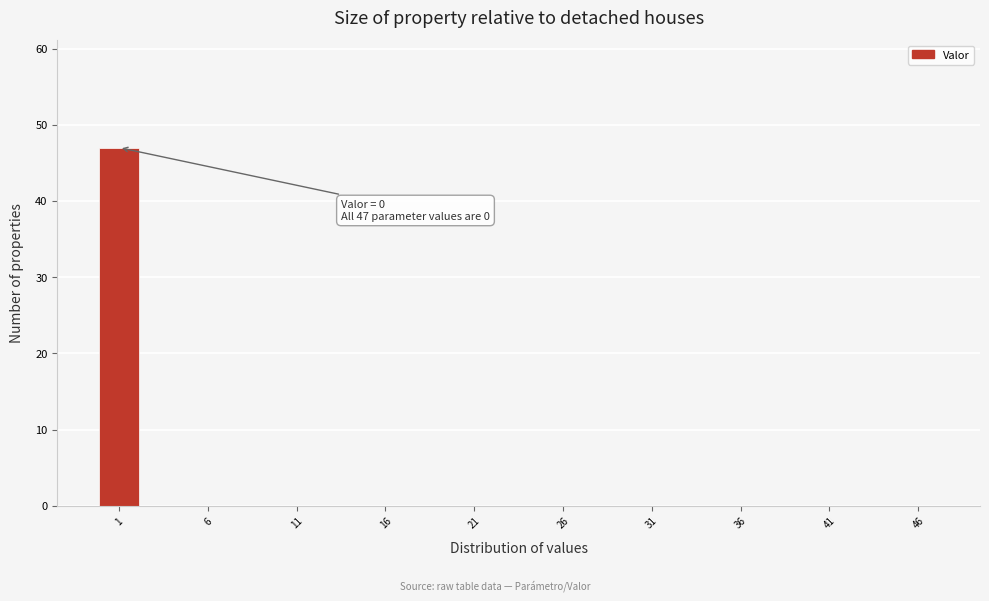

Which range on the x-axis has the tallest bar?

0.0 to 2.5